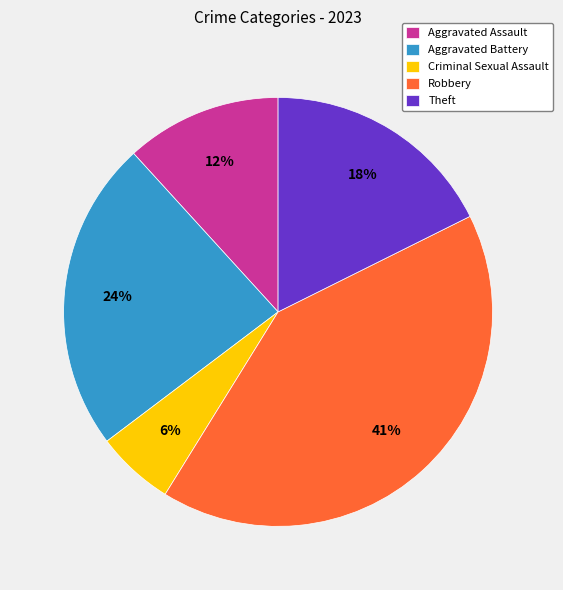

Is there a majority slice in this chart?

No